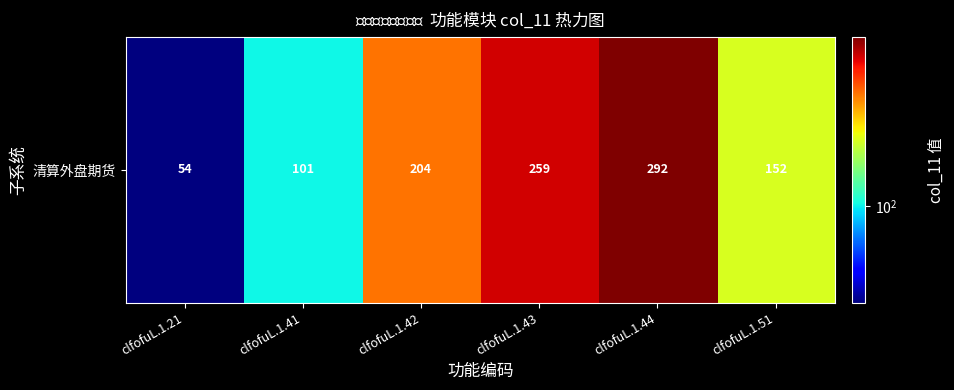

Reading left to right, extract all data points from this chart.

clfofuL.1.21=54	clfofuL.1.41=101	clfofuL.1.42=204	clfofuL.1.43=259	clfofuL.1.44=292	clfofuL.1.51=152